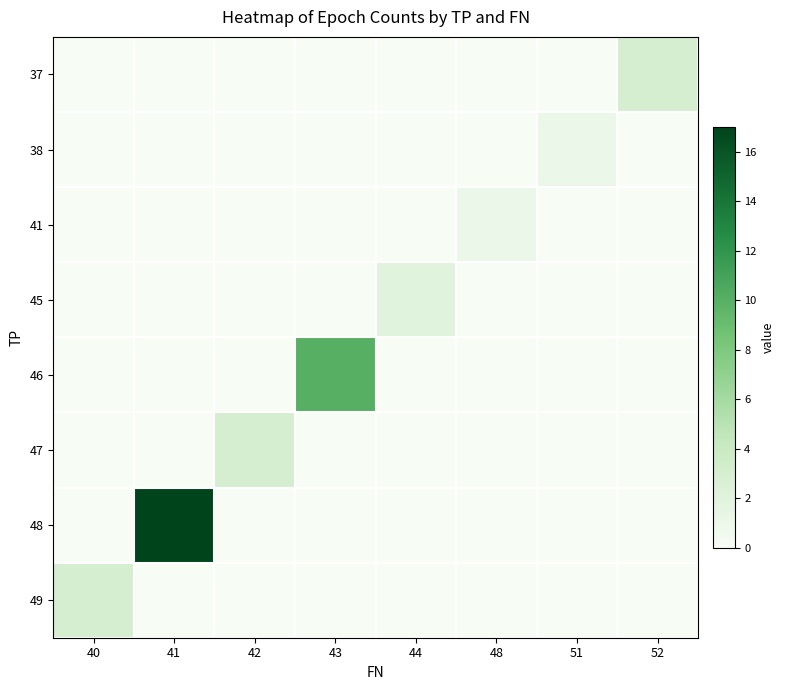

Between 40 and 51, which series saw the biggest shift?

49